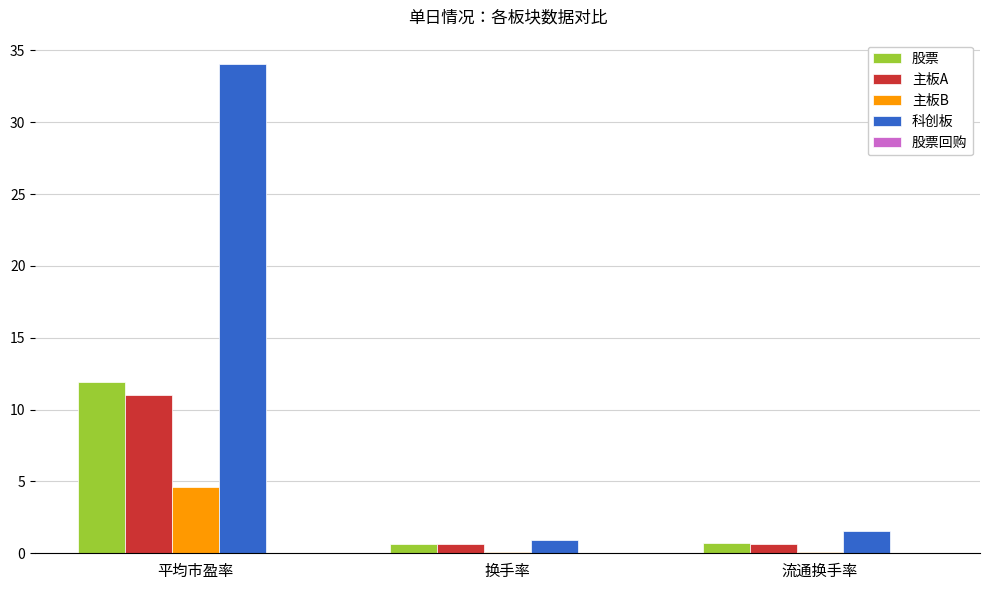

Where is 科创板 nearest to the value 17?

流通换手率